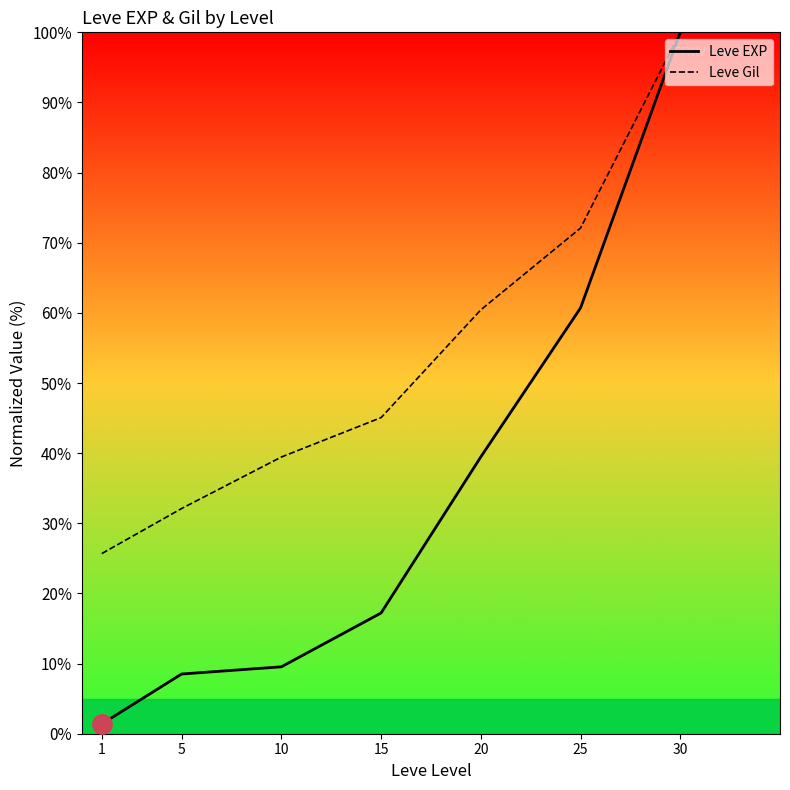

Rank the series by their maximum value, from highest to lowest.

Leve EXP, Leve Gil